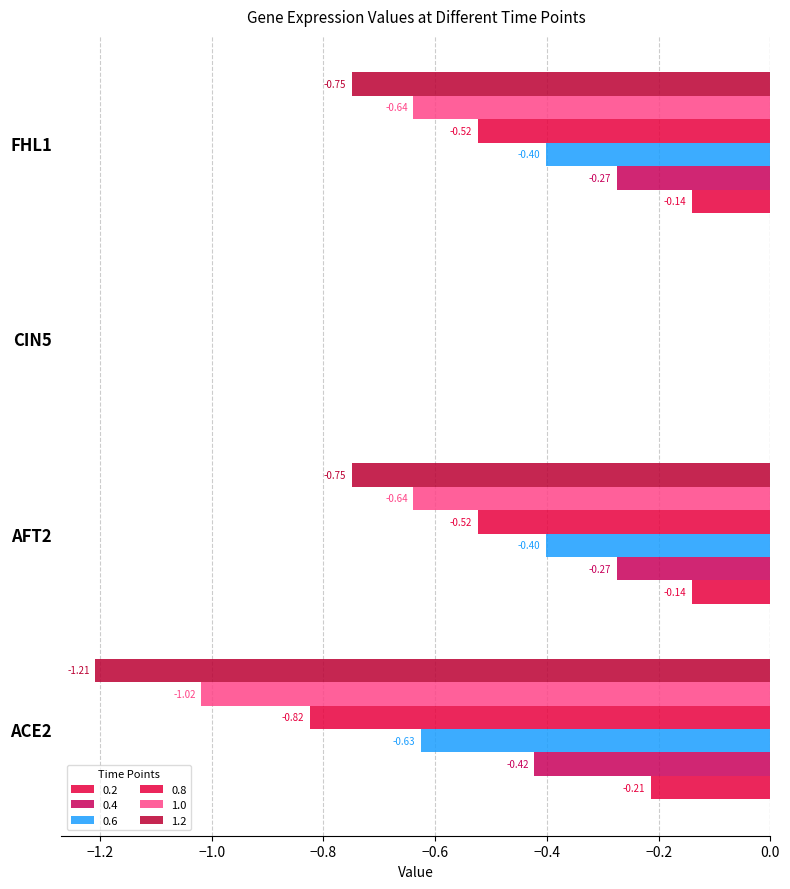

How many data points does each series have?

4